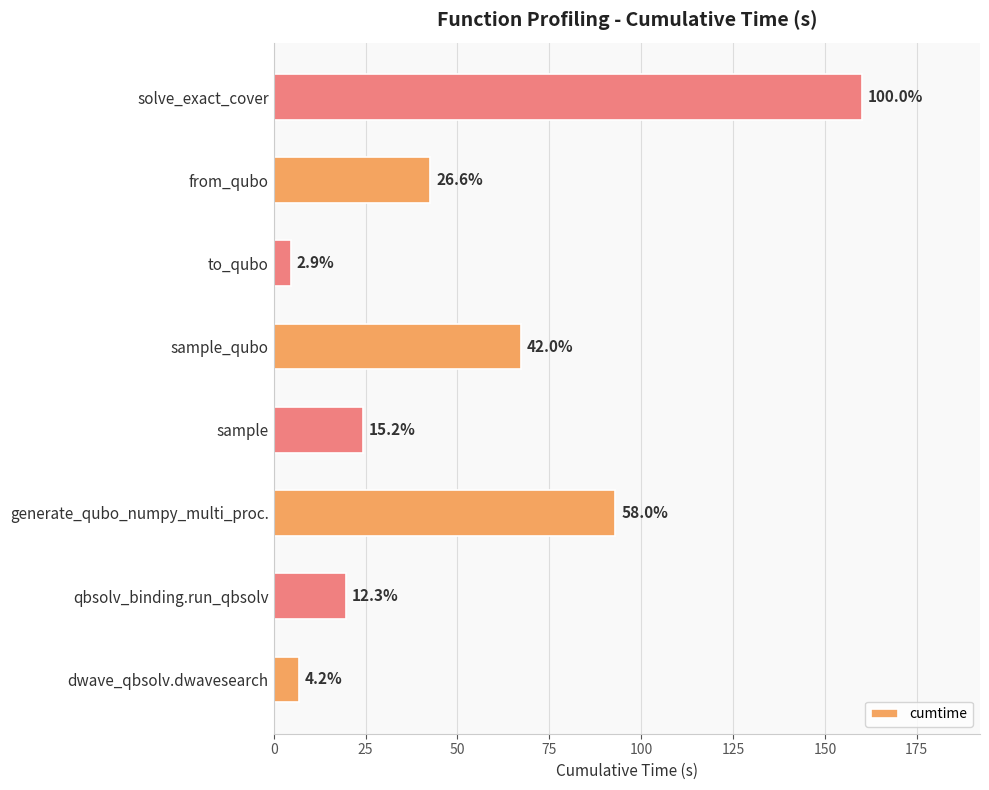

Are the bars horizontal?

Yes